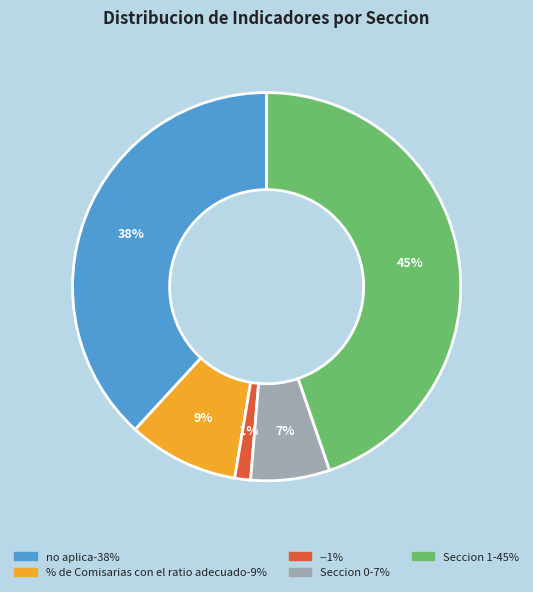

How many slices are in this pie chart?

5